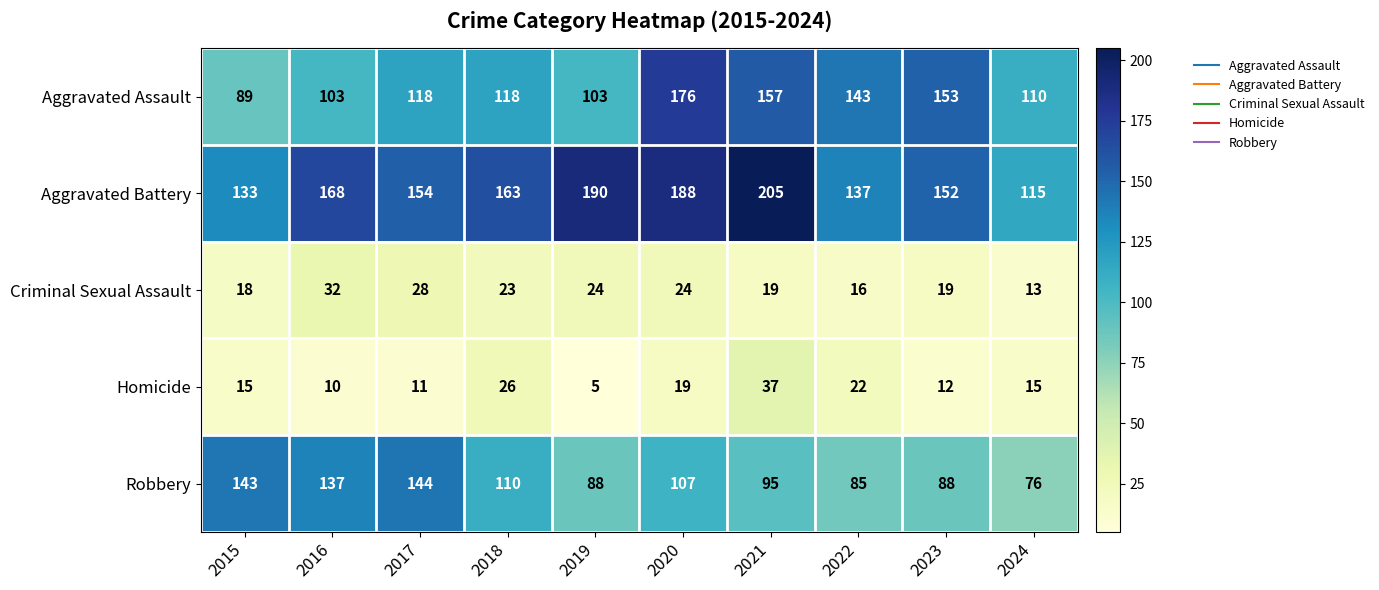

What is the sum of the Homicide values at 2015 and 2023?

27